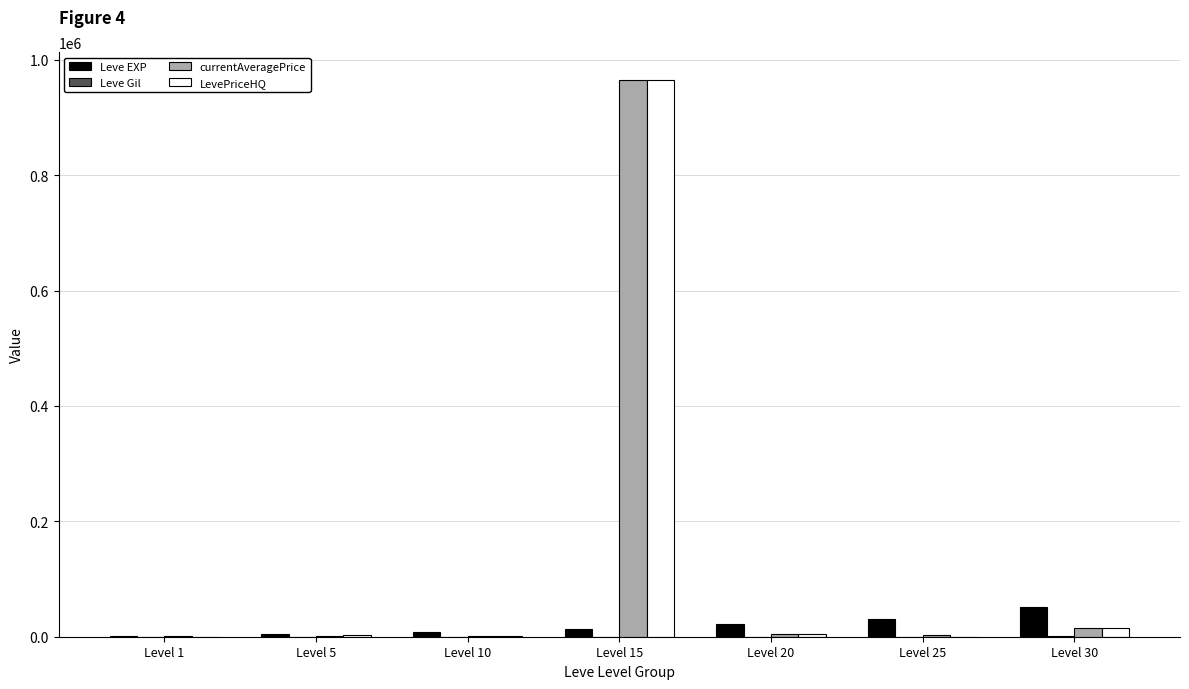

What is the sum of the Leve EXP values at Level 20 and Level 15?

34640